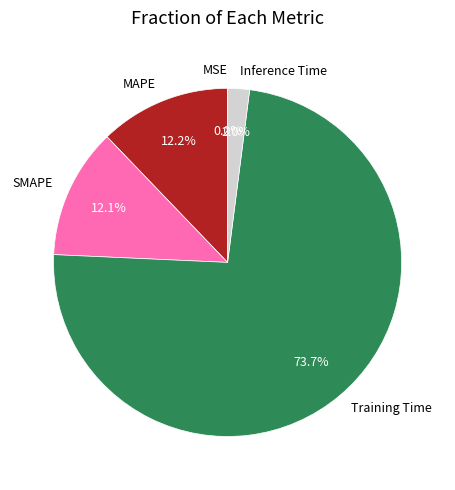

Which slice is the largest?

Training Time